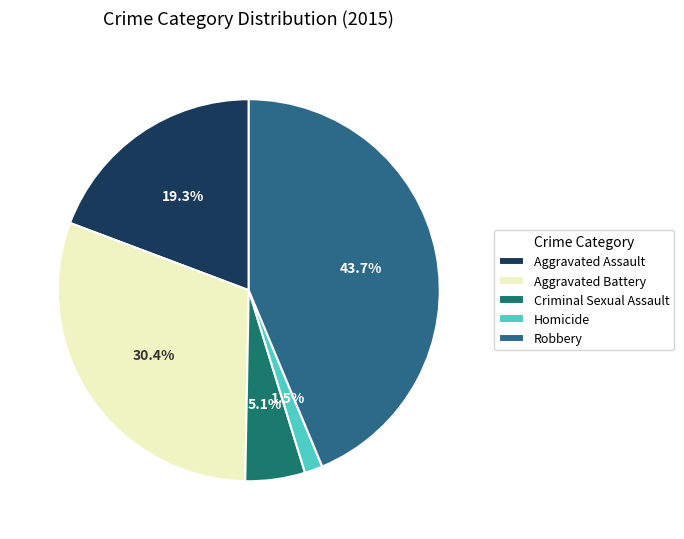

Approximately how many times larger is the value at Aggravated Battery compared to Criminal Sexual Assault?

6.0